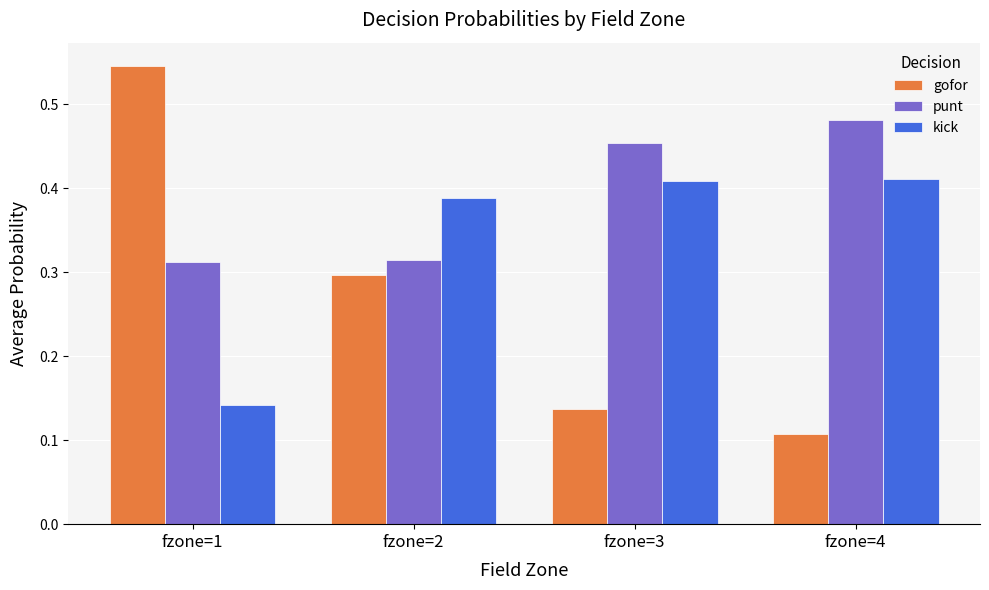

What are all the series names shown in the legend?

gofor, punt, kick